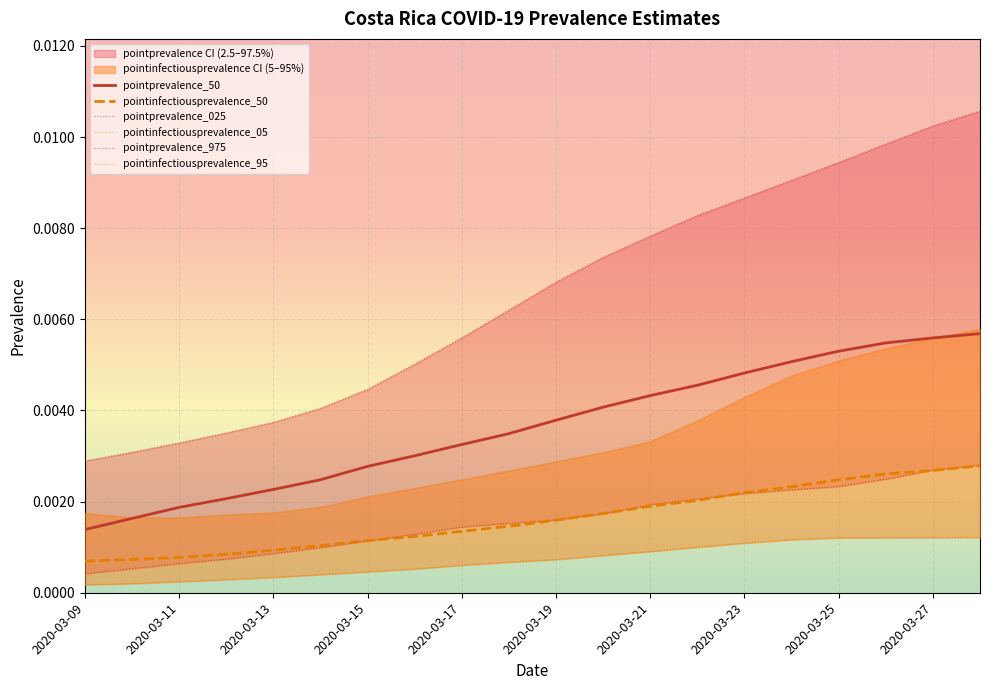

How many series are shown in this chart?

6